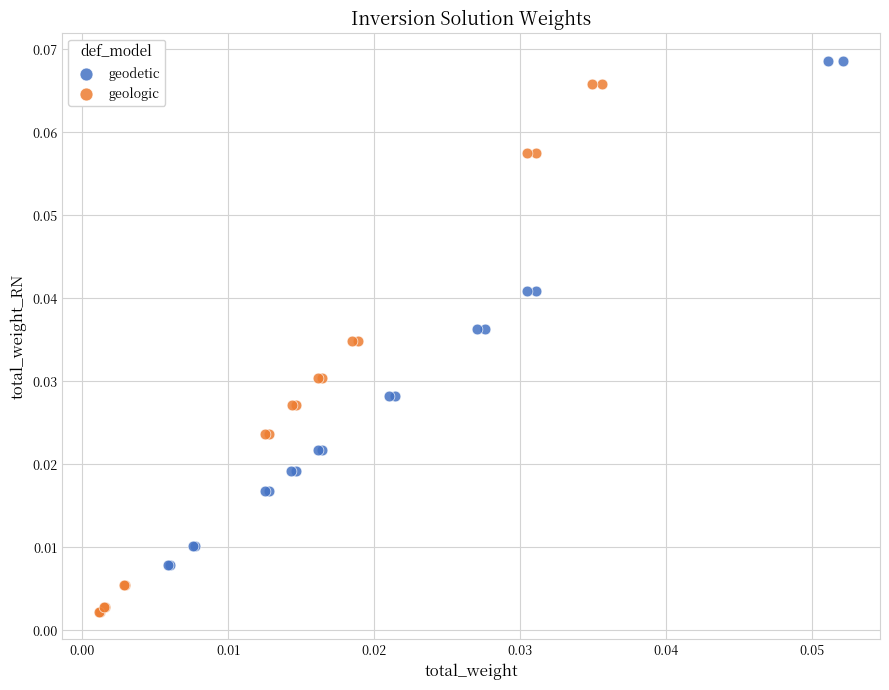

Which series contains the lowest Y value?

geologic